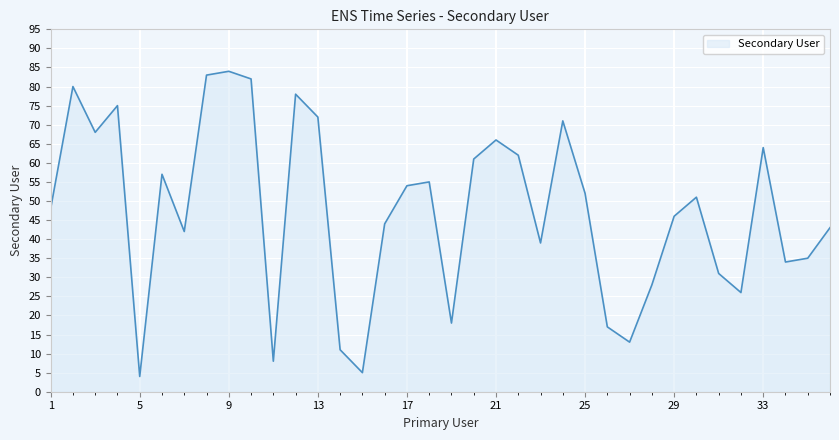

What is the greatest value displayed?

84